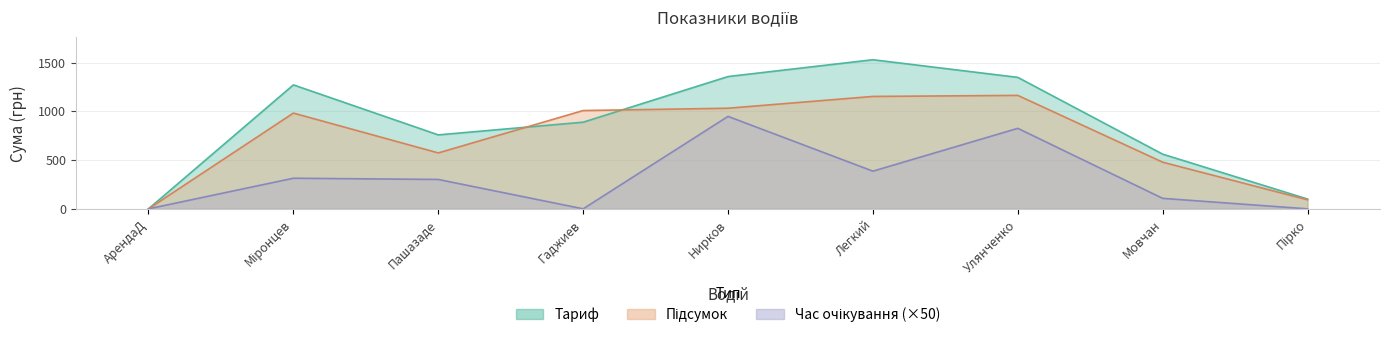

What is the label of the 6th point from the right?

Гаджиев